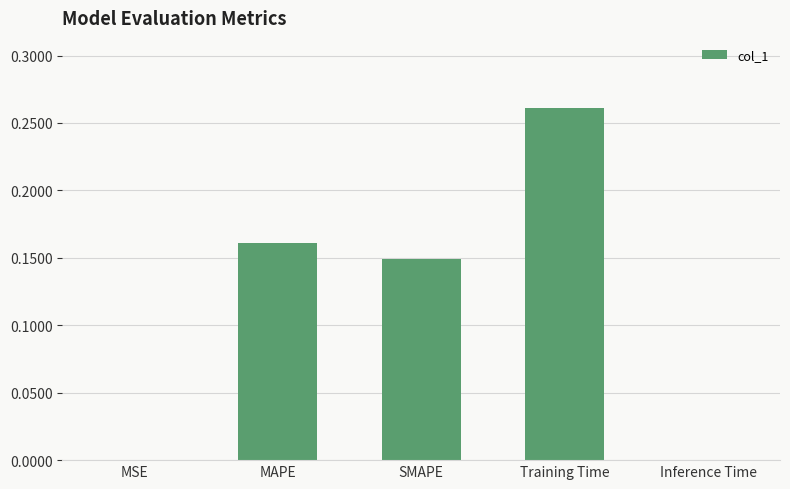

Which has a higher value, MAPE or SMAPE?

MAPE